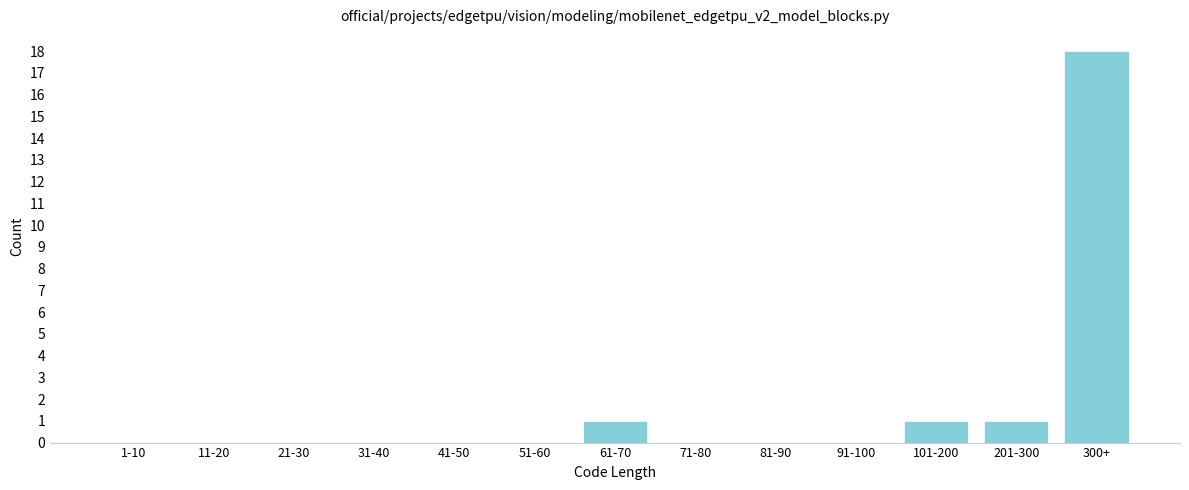

Reading left to right, what are all the values shown in this chart?

1-10=0	11-20=0	21-30=0	31-40=0	41-50=0	51-60=0	61-70=1	71-80=0	81-90=0	91-100=0	101-200=1	201-300=1	300+=18